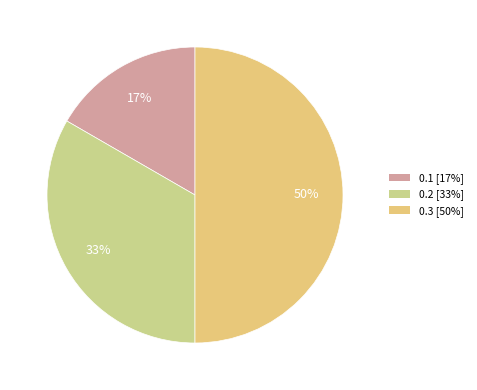

Which category has the smallest portion of the pie?

0.1